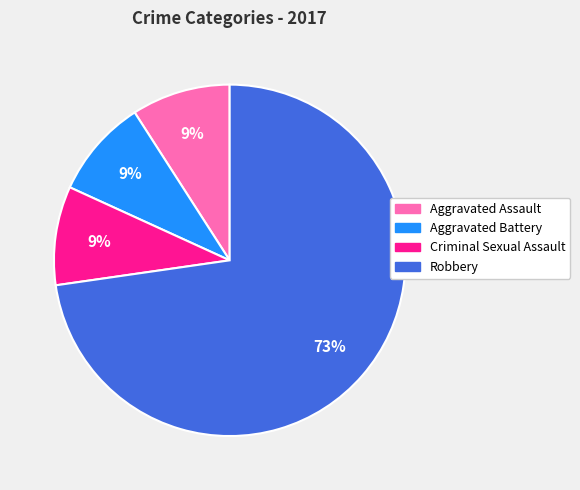

Which category has the biggest portion of the pie?

Robbery